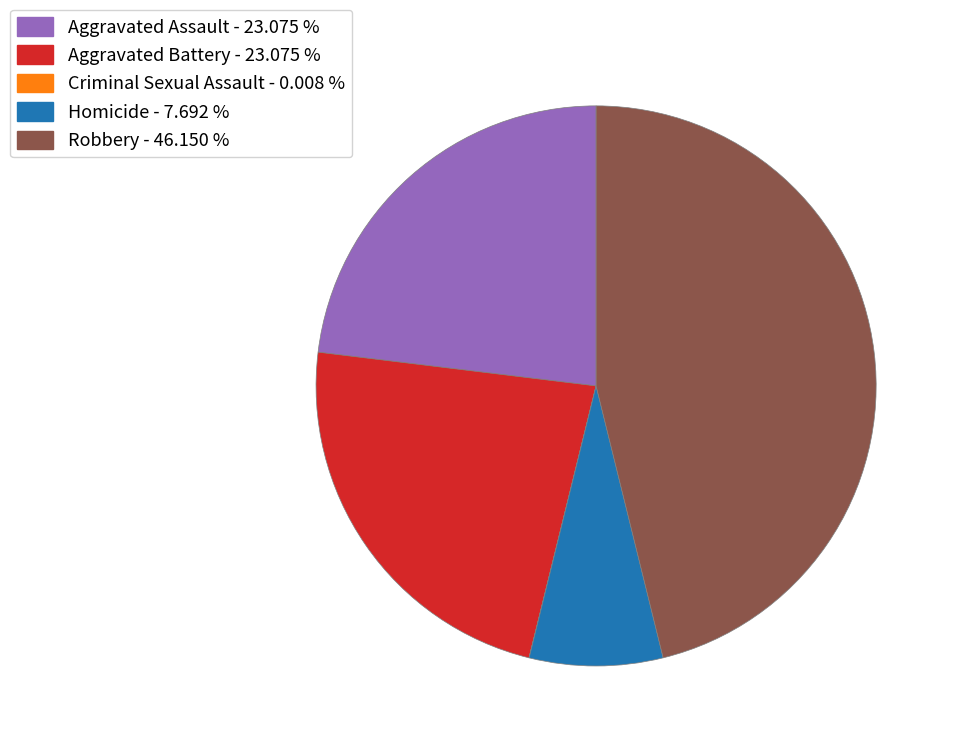

Do Homicide - 7.692 % and Aggravated Battery - 23.075 % together represent more than half of the pie?

No